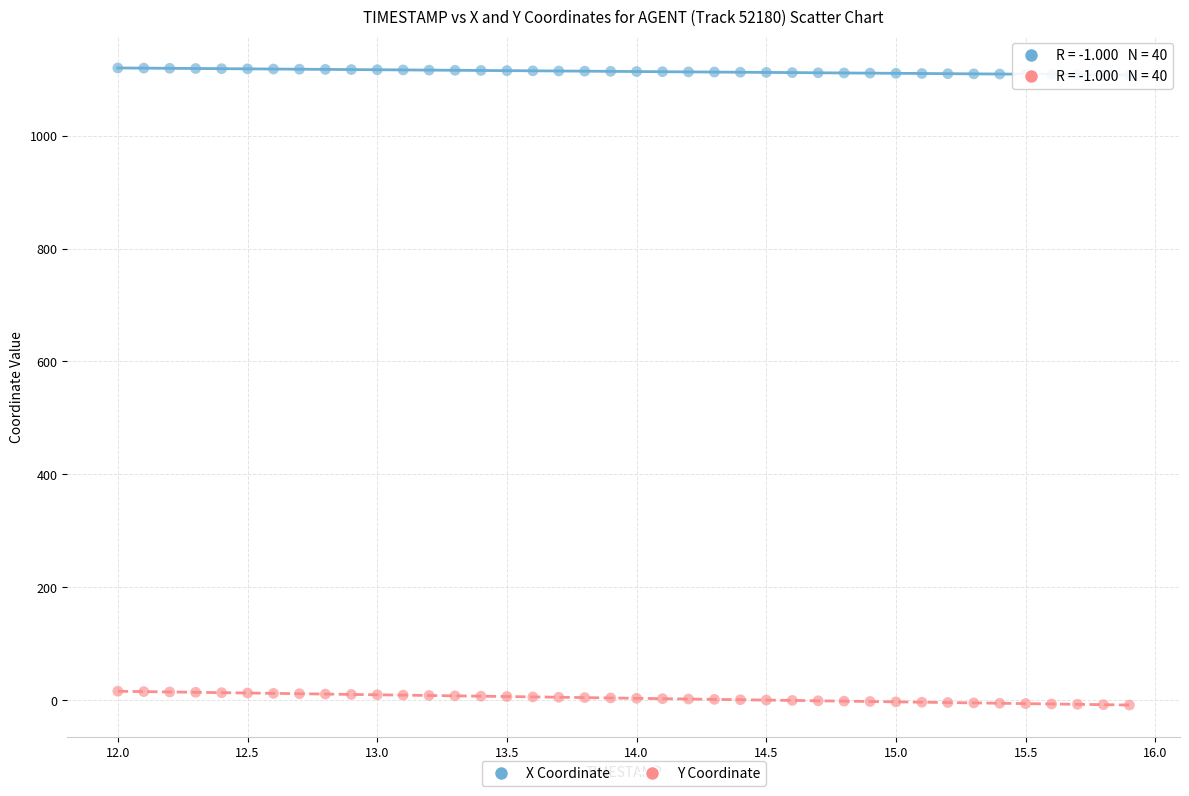

Which series contains the highest Y value?

X Coordinate